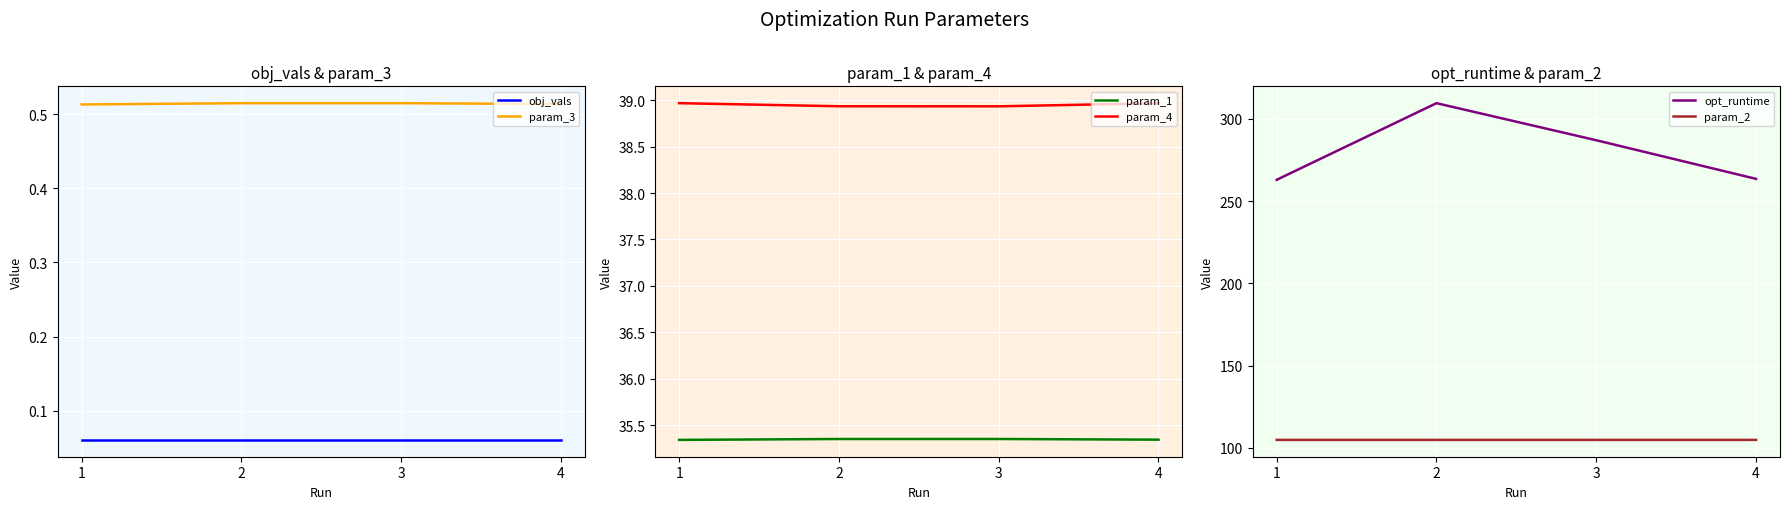

Is it true that obj_vals equals 0.0 at 4?

False